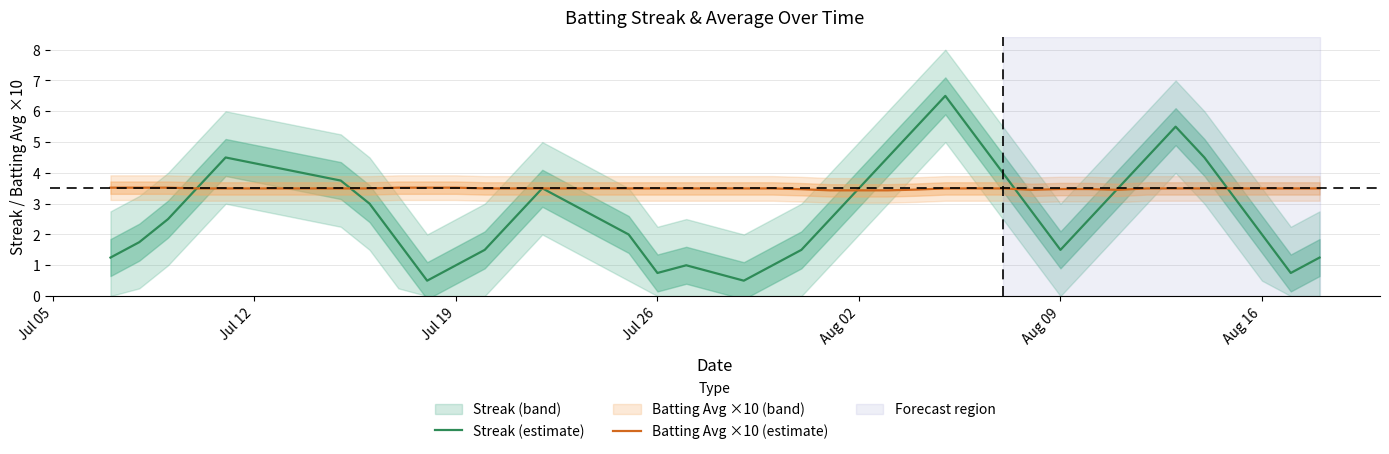

What is the smallest value displayed?

0.5